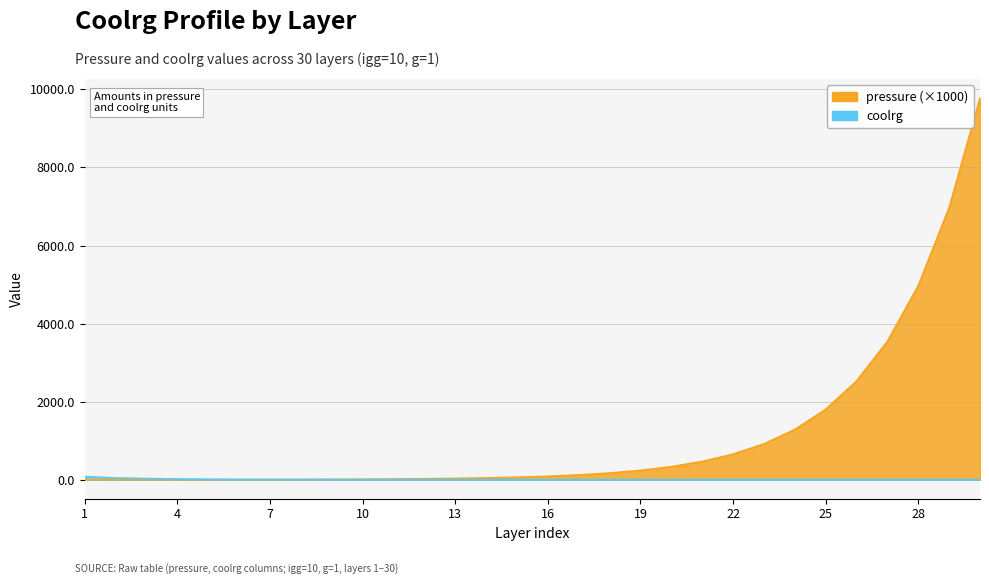

What are all the series names shown in the legend?

pressure, coolrg